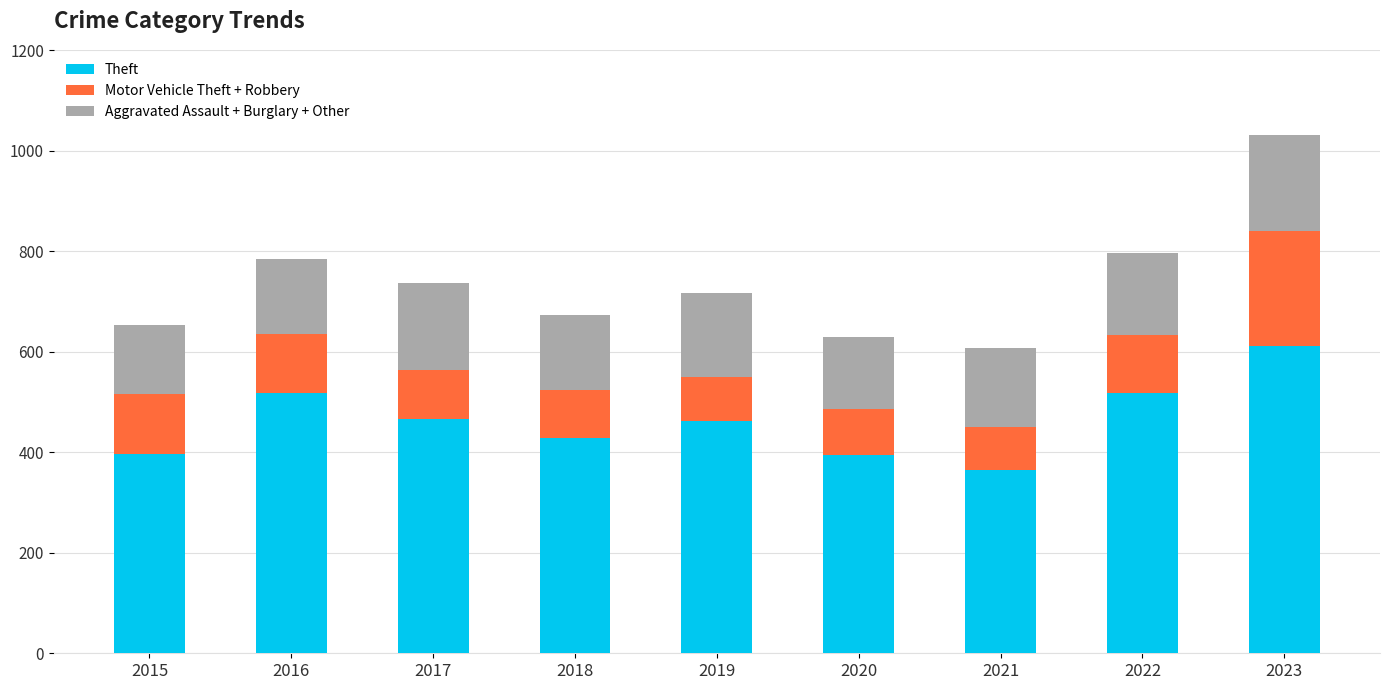

The Theft series shows 748 at 2022. True or false?

False